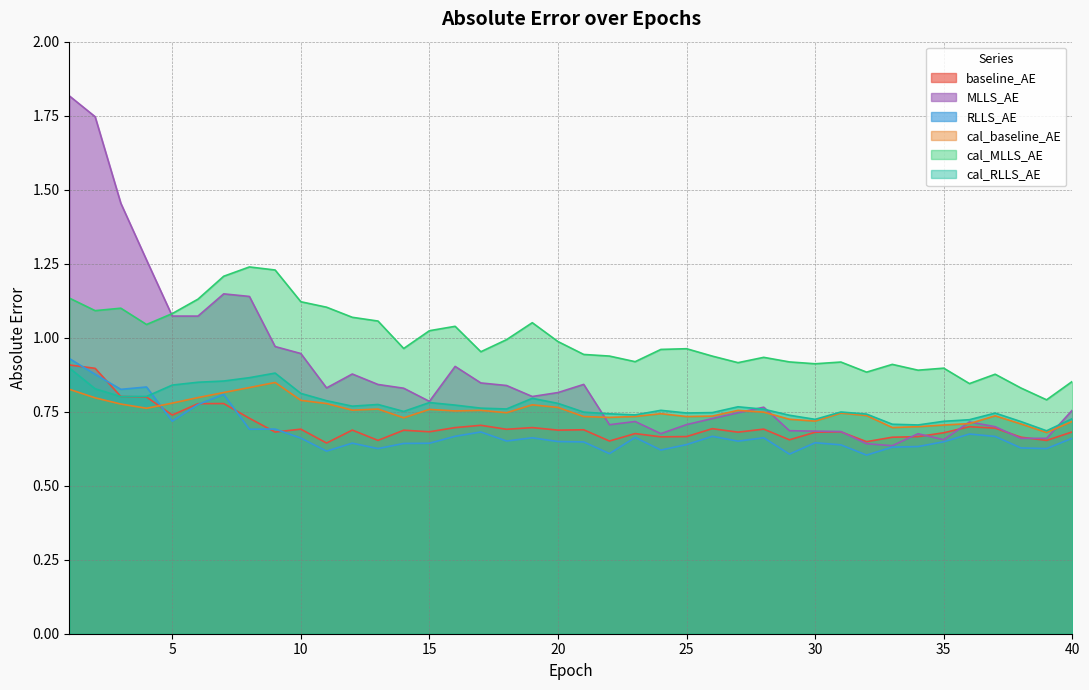

In MLLS_AE, how many points are higher than both neighbors (excluding endpoints)?

8